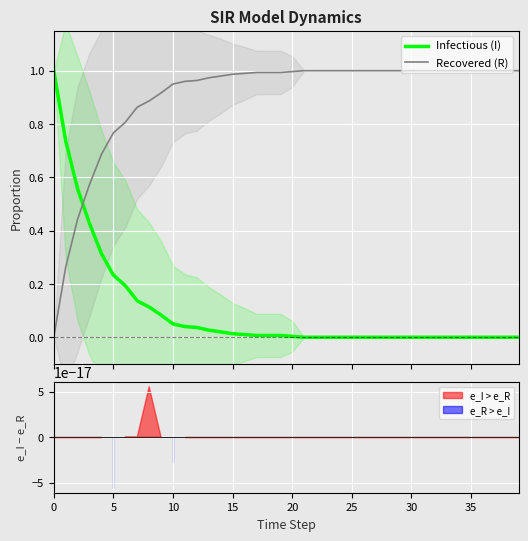

How many times do Infectious (I) and Recovered (R) cross each other?

1